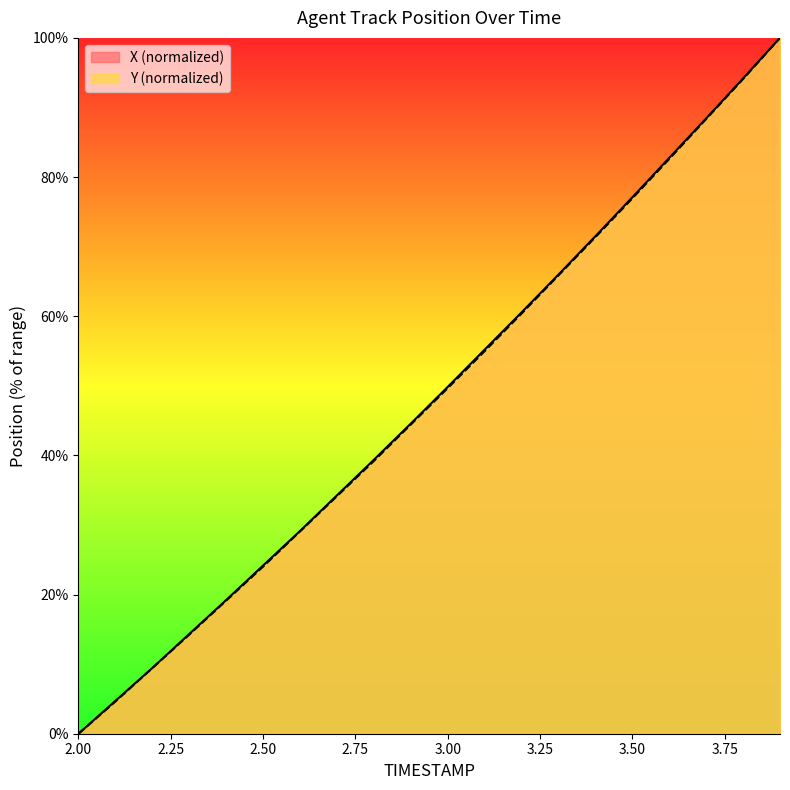

What are all the series names shown in the legend?

X (normalized), Y (normalized)